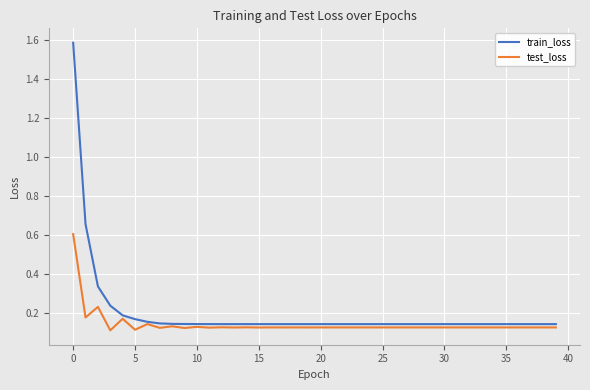

List the series in order of their peak value, lowest first.

test_loss, train_loss